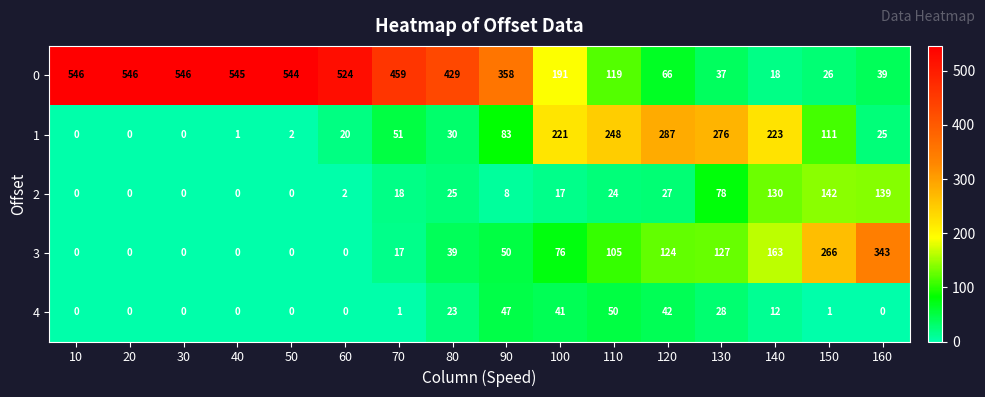

At how many categories does at least one series exceed 210?

16